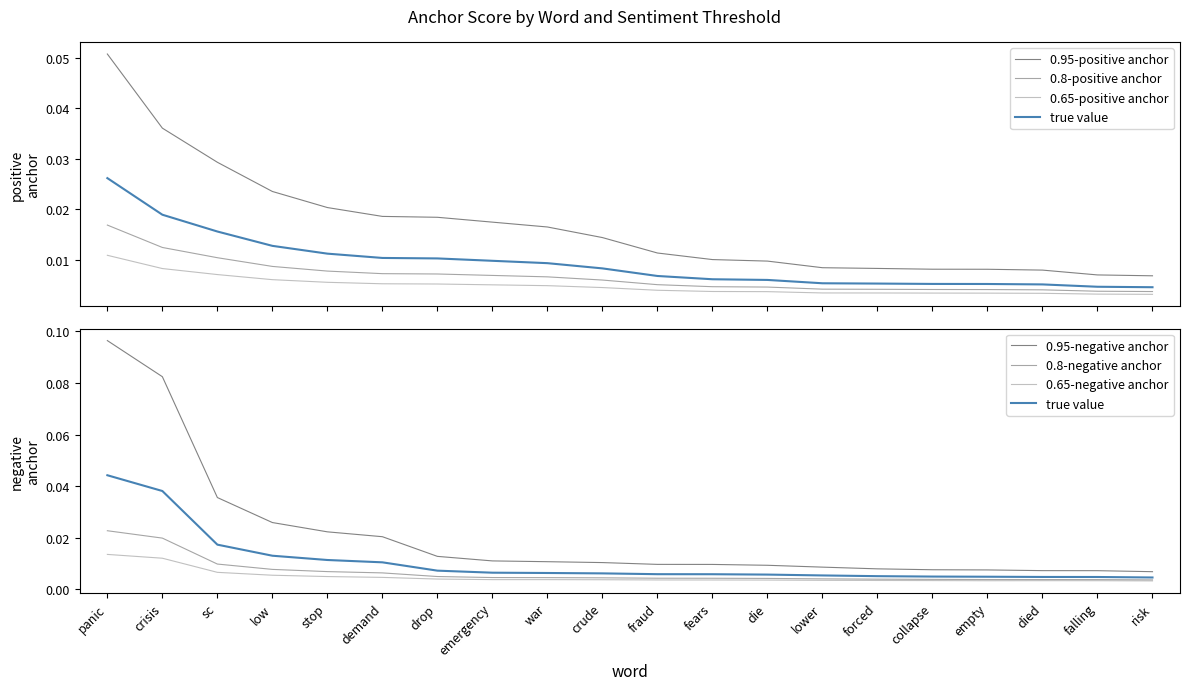

List the labels in order of 0.8-negative anchor value, smallest first.

risk, falling, died, empty, collapse, forced, lower, die, fears, fraud, crude, war, emergency, drop, demand, stop, low, sc, crisis, panic